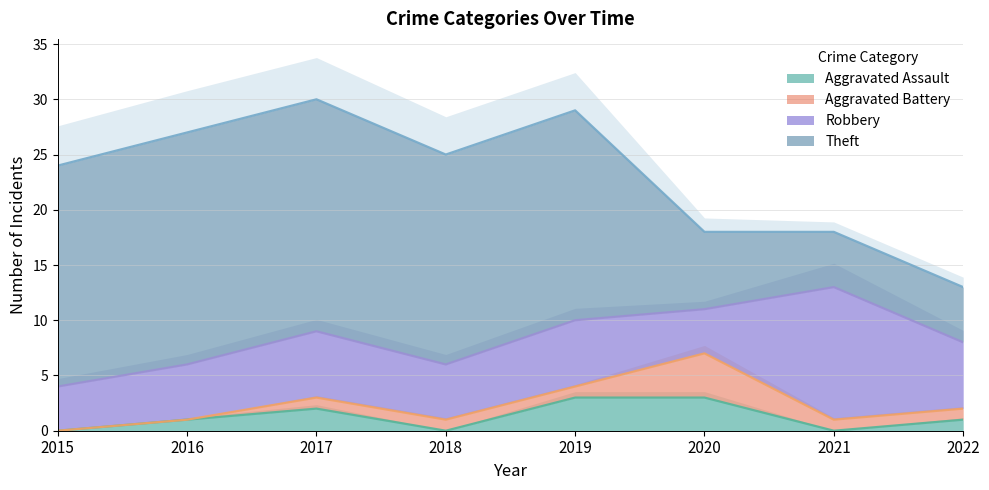

Reading right to left, extract all data points from this chart.

Aggravated Assault: 1	0	3	3	0	2	1	0
Aggravated Battery: 1	1	4	1	1	1	0	0
Robbery: 6	12	4	6	5	6	5	4
Theft: 5	5	7	19	19	21	21	20